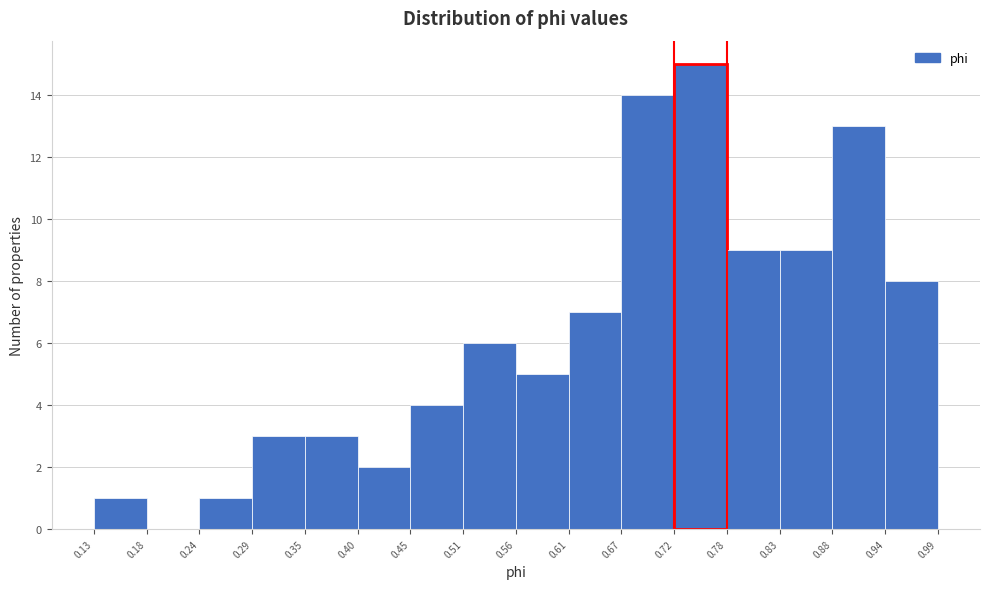

How tall is the bar that spans 0.13 to 0.18 on the x-axis? The values are not printed on the chart, so give them approximately, as read against the axis.

1